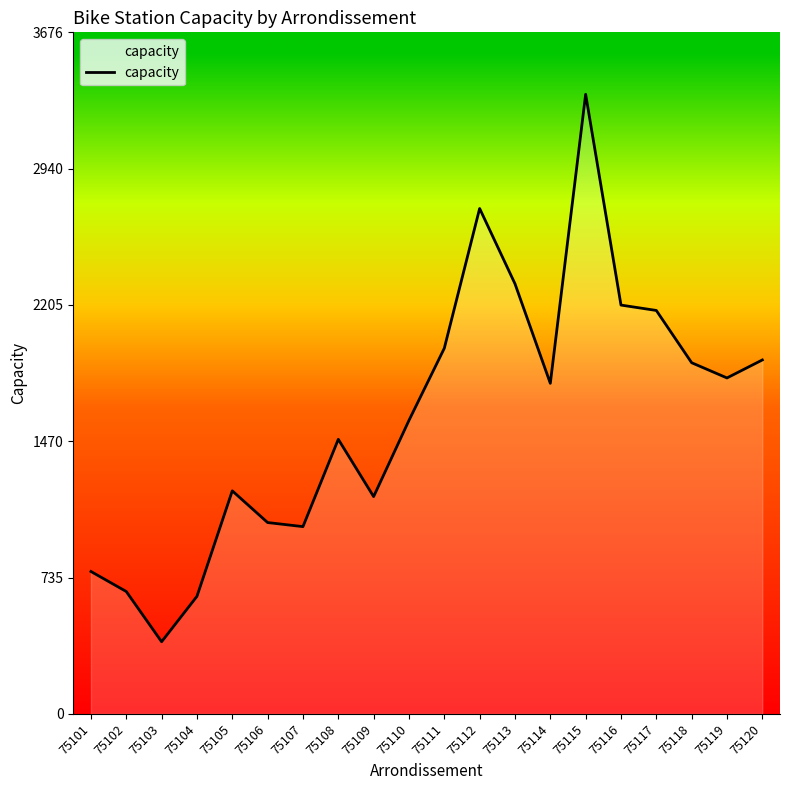

The chart shows a value of 629 at 75114. True or false?

False